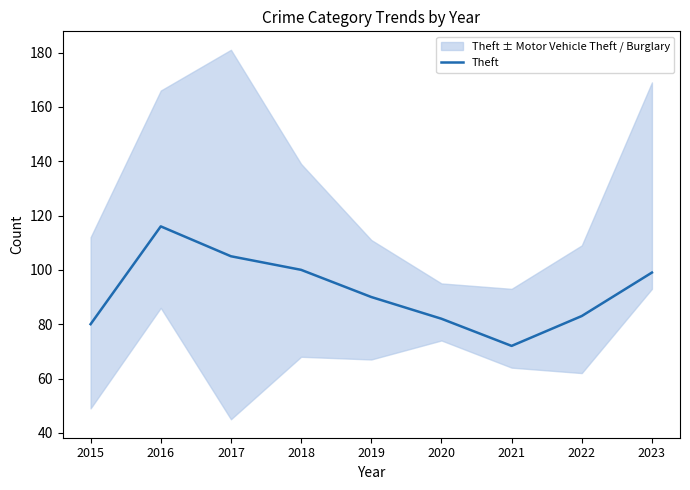

Count the number of categories in the chart.

9